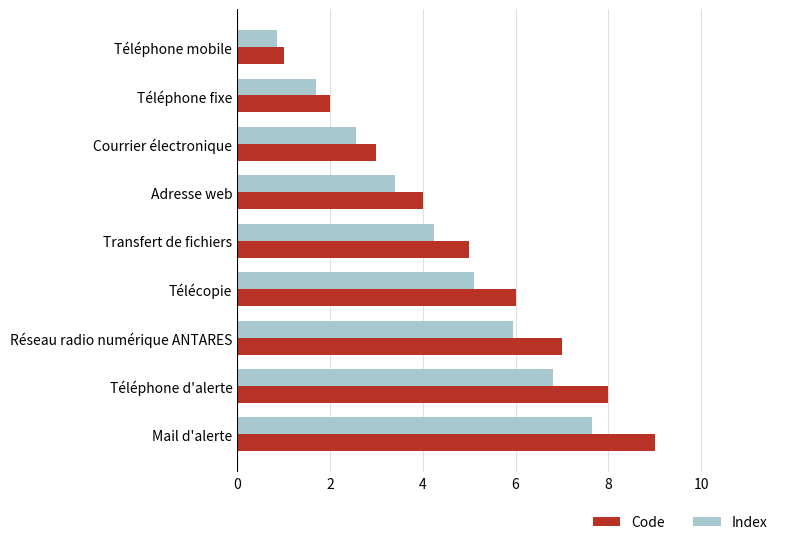

At which category is the sum across all series the highest?

Mail d'alerte